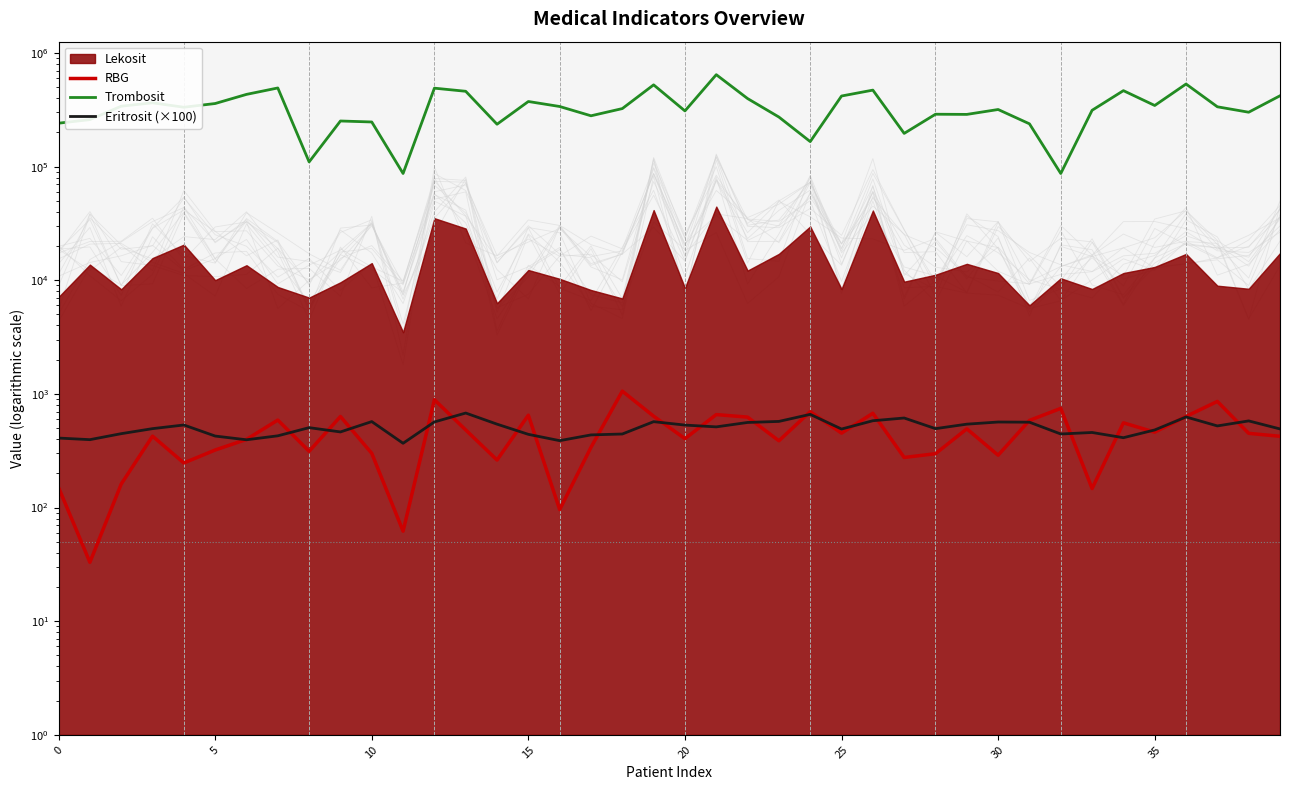

At which category does the chart reach its peak across all series?

21